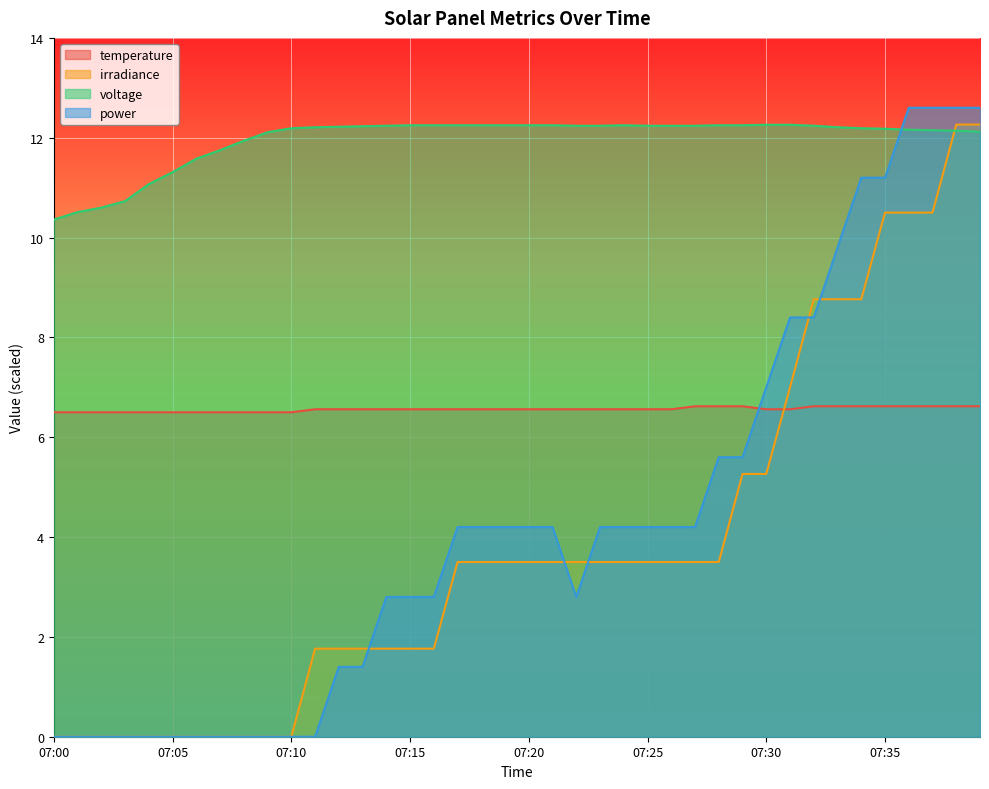

Reading left to right, list all the values displayed in this chart.

temperature: 6.5	6.5	6.5	6.5	6.5	6.5	6.5	6.5	6.5	6.5	6.5	6.6	6.6	6.6	6.6	6.6	6.6	6.6	6.6	6.6	6.6	6.6	6.6	6.6	6.6	6.6	6.6	6.6	6.6	6.6	6.6	6.6	6.6	6.6	6.6	6.6	6.6	6.6	6.6	6.6
irradiance: 0.0	0.0	0.0	0.0	0.0	0.0	0.0	0.0	0.0	0.0	0.0	1.8	1.8	1.8	1.8	1.8	1.8	3.5	3.5	3.5	3.5	3.5	3.5	3.5	3.5	3.5	3.5	3.5	3.5	5.3	5.3	7.0	8.8	8.8	8.8	10.5	10.5	10.5	12.3	12.3
voltage: 10.4	10.5	10.6	10.7	11.1	11.3	11.6	11.8	11.9	12.1	12.2	12.2	12.2	12.2	12.2	12.2	12.2	12.2	12.2	12.2	12.2	12.2	12.2	12.2	12.2	12.2	12.2	12.2	12.2	12.2	12.3	12.3	12.2	12.2	12.2	12.2	12.2	12.2	12.1	12.1
power: 0.0	0.0	0.0	0.0	0.0	0.0	0.0	0.0	0.0	0.0	0.0	0.0	1.4	1.4	2.8	2.8	2.8	4.2	4.2	4.2	4.2	4.2	2.8	4.2	4.2	4.2	4.2	4.2	5.6	5.6	7.0	8.4	8.4	9.8	11.2	11.2	12.6	12.6	12.6	12.6